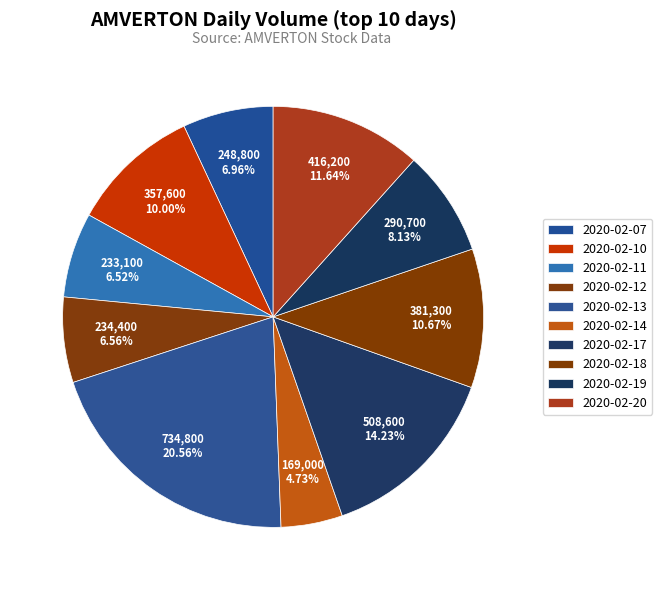

To the nearest percent, what is the difference between the 2020-02-11 and 2020-02-13 slice percentages?

14%